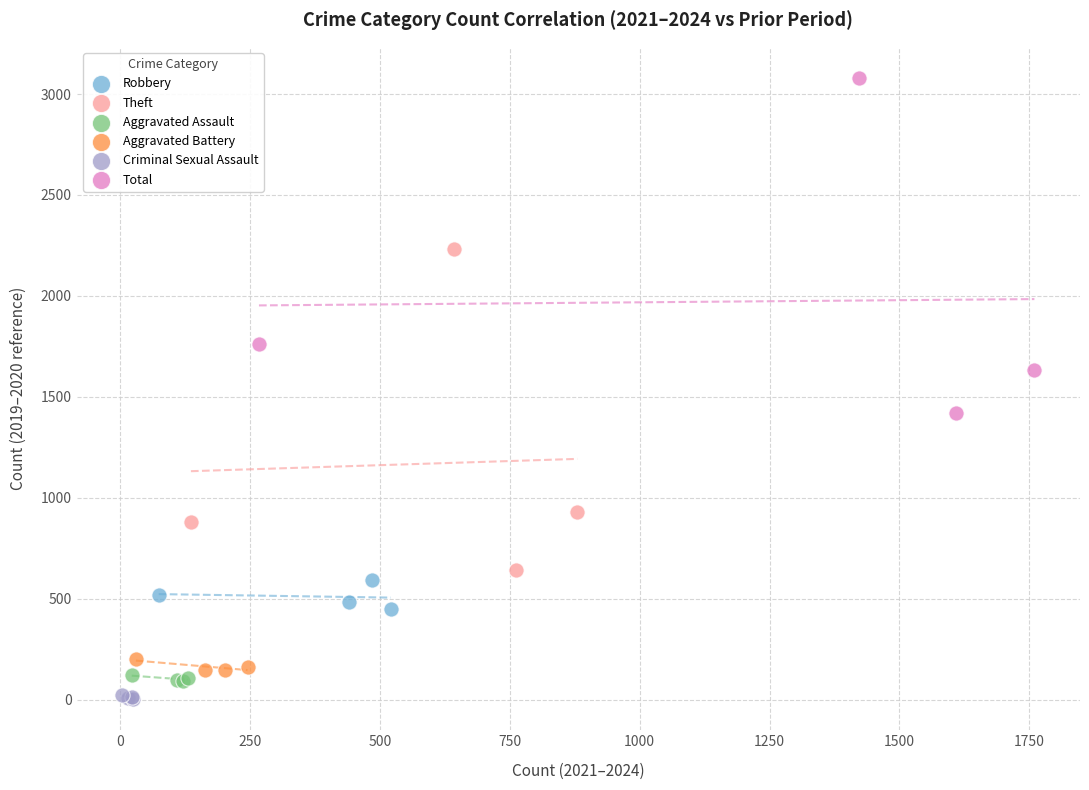

Which series reaches the minimum Y coordinate?

Criminal Sexual Assault